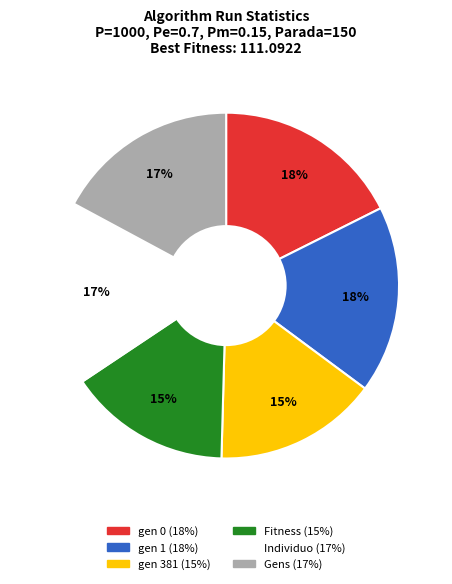

Is Fitness the majority of the pie?

No